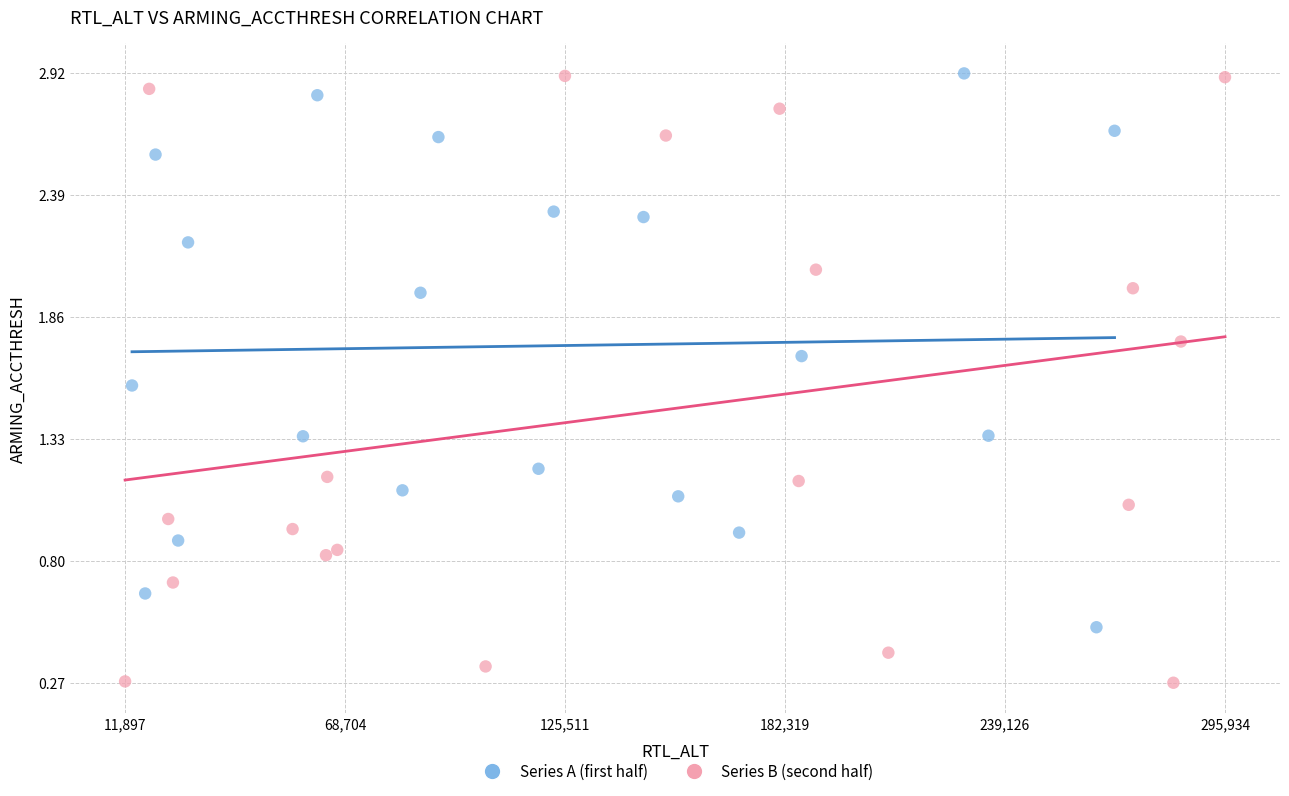

Which series has the widest spread of Y values?

Series B (second half)